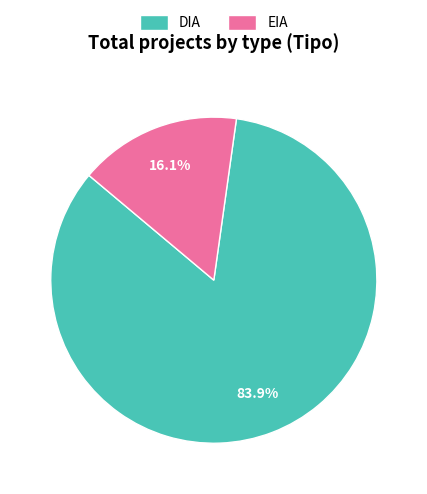

Combined, what portion of the pie is EIA and DIA?

100.0%